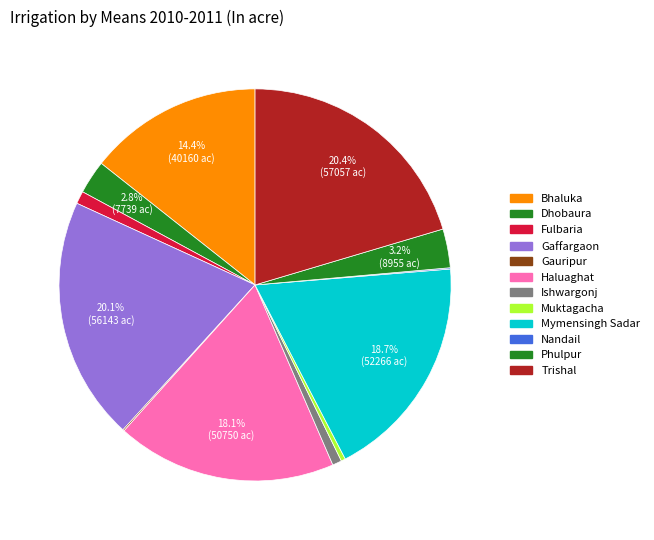

To the nearest percent, what is the average slice percentage?

8%